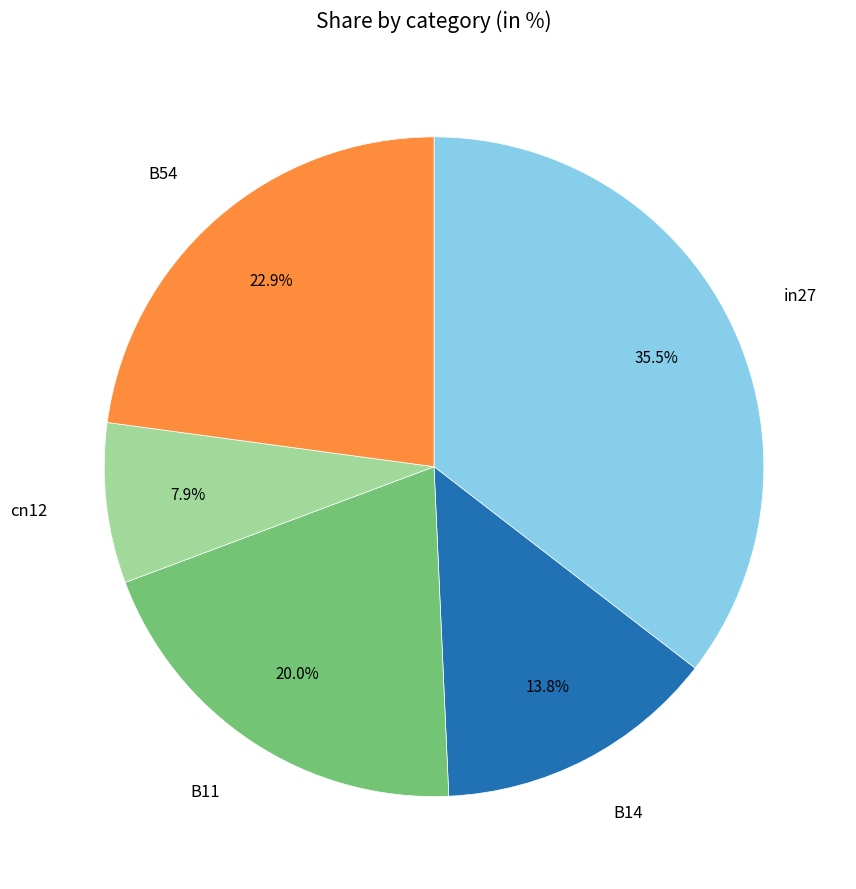

Does any single category account for the majority?

No